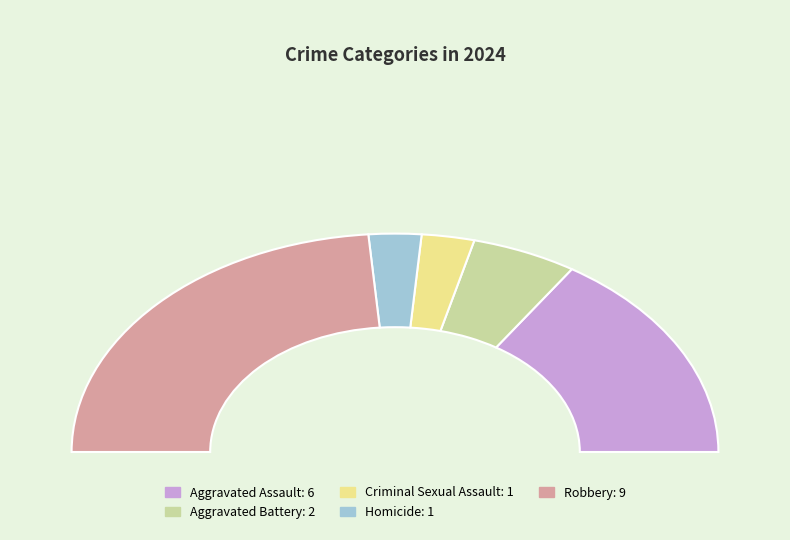

How many slices are in this pie chart?

5